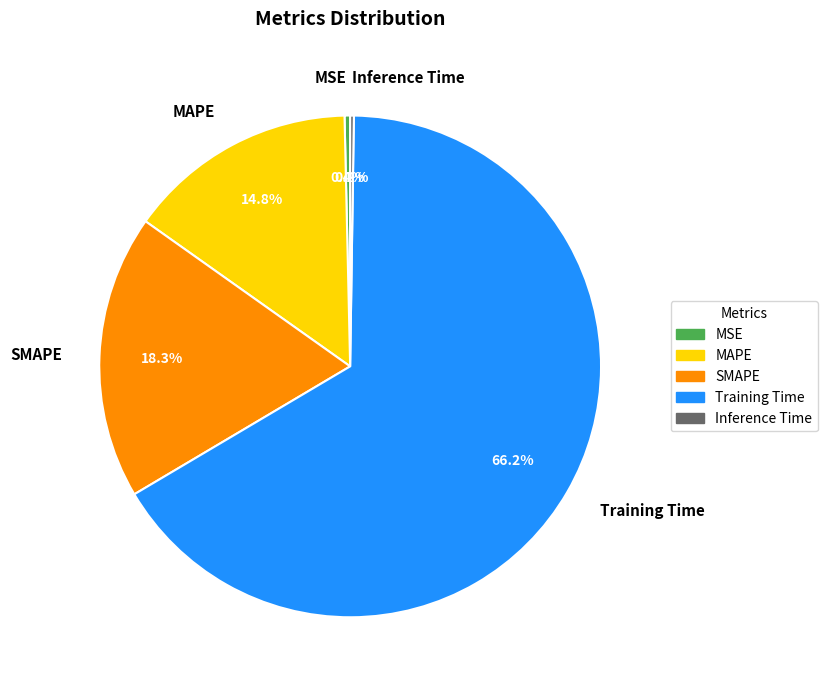

What percentage is the Training Time slice, to the nearest percent?

66%